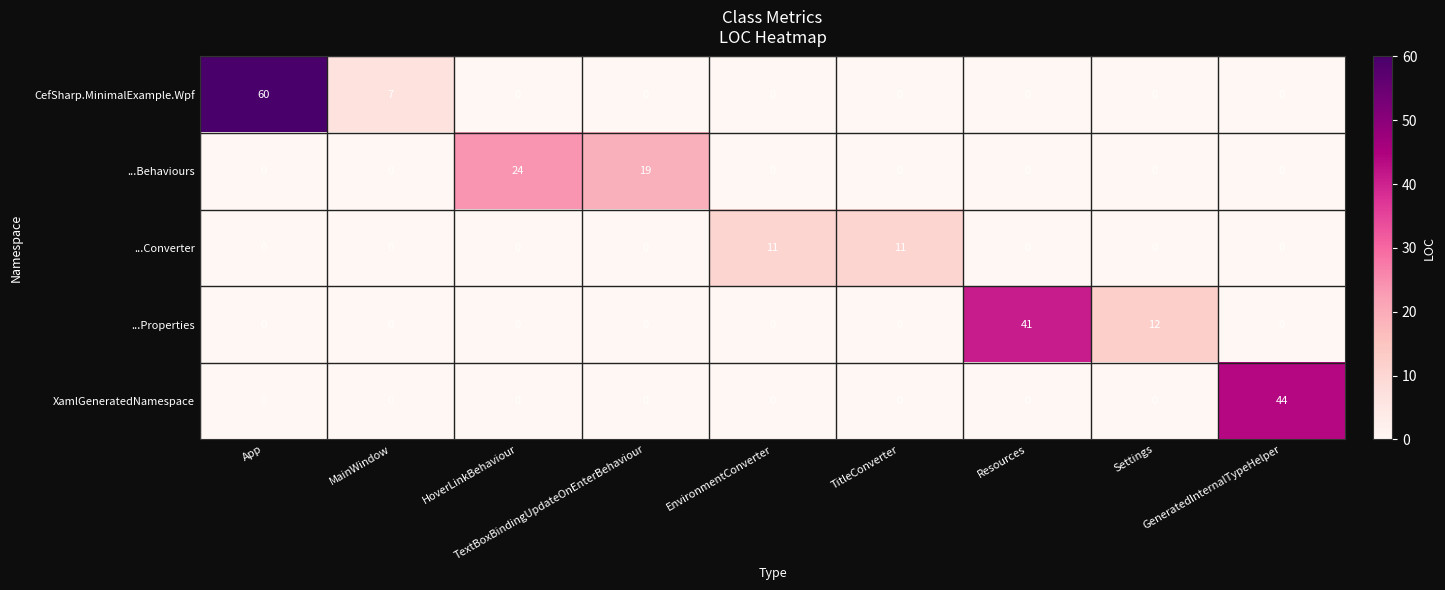

Rank the series by their maximum value, from highest to lowest.

CefSharp.MinimalExample.Wpf, XamlGeneratedNamespace, ...Properties, ...Behaviours, ...Converter